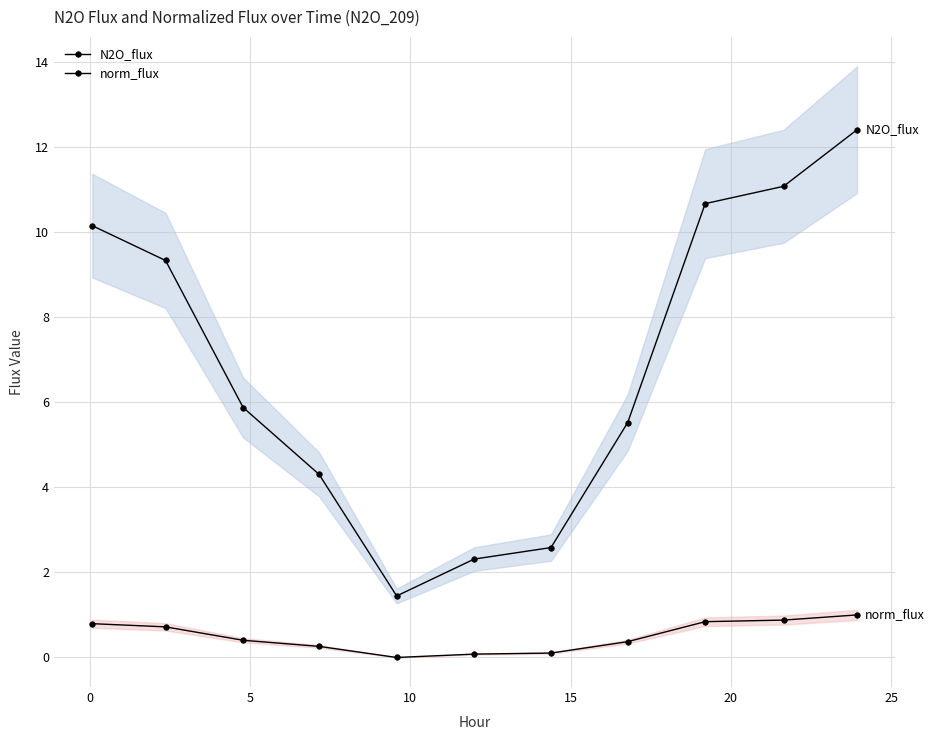

How many categories are shown in the chart?

11